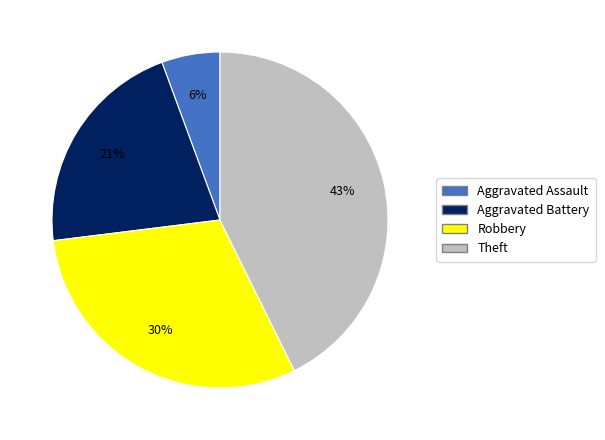

How many segments does this pie chart have?

4